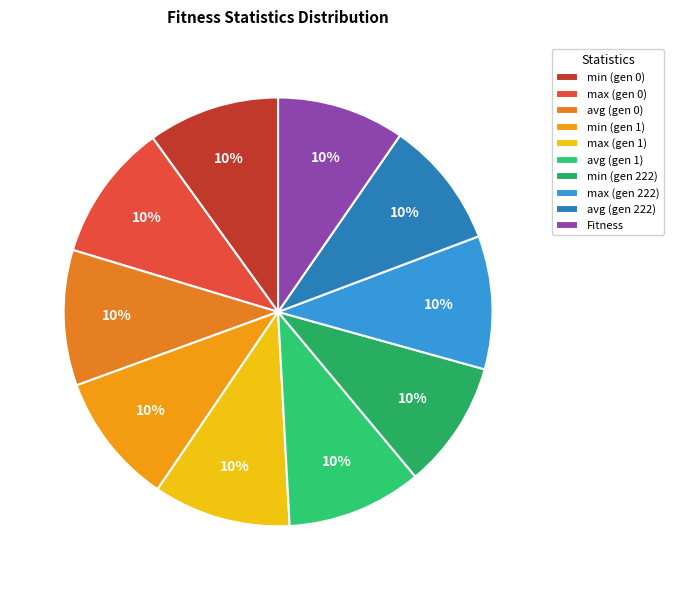

True or false: Fitness accounts for 4% of the total.

False